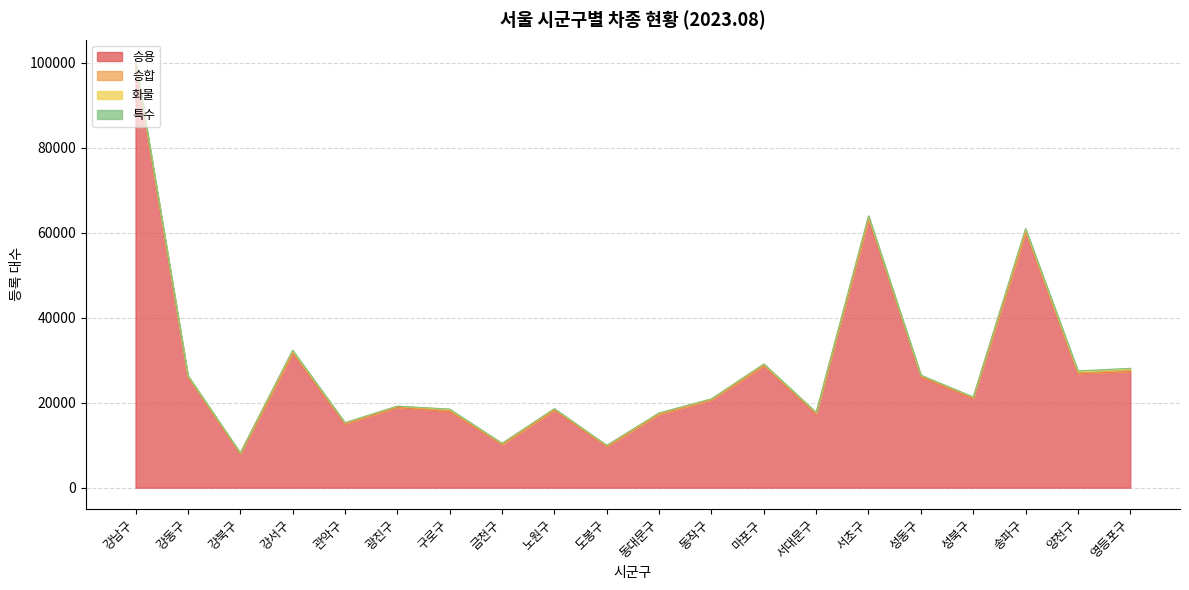

Does the chart have visible grid lines?

Yes